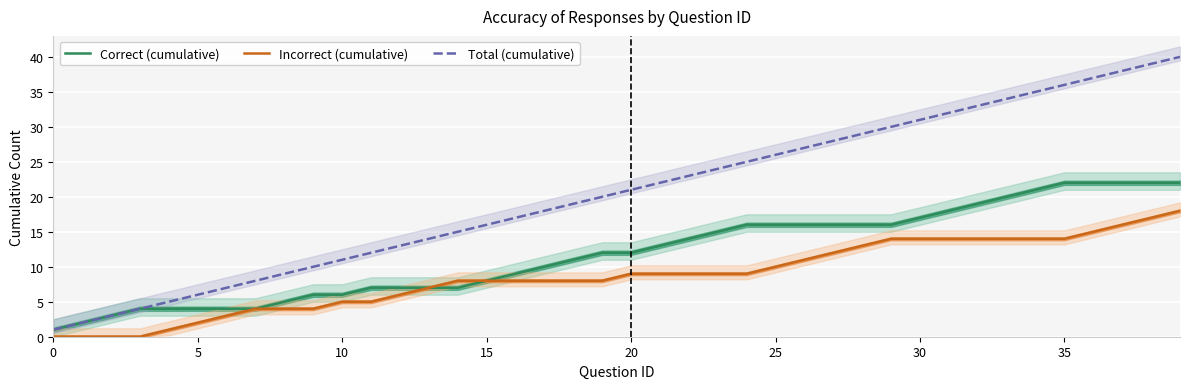

Is it true that Correct (cumulative) equals 8 at 15?

True